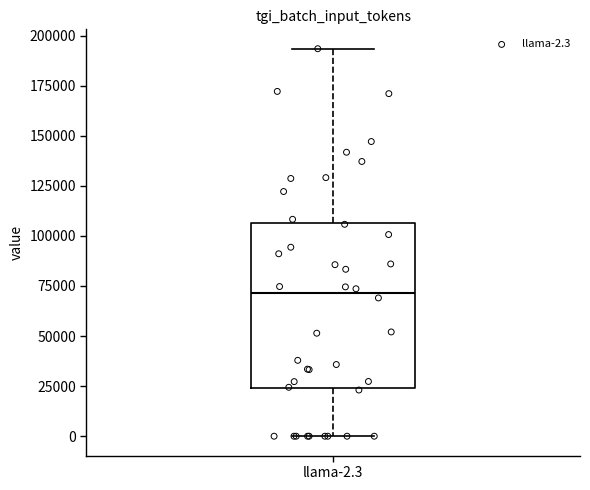

Transcribe this box plot: give where the median line is, the range the box spans, and where the two whiskers end, as read against the y-axis. The values are not printed on the chart, so give them approximately, as read against the axis.

median 70000, box 25000 to 105000, whiskers 0 to 195000